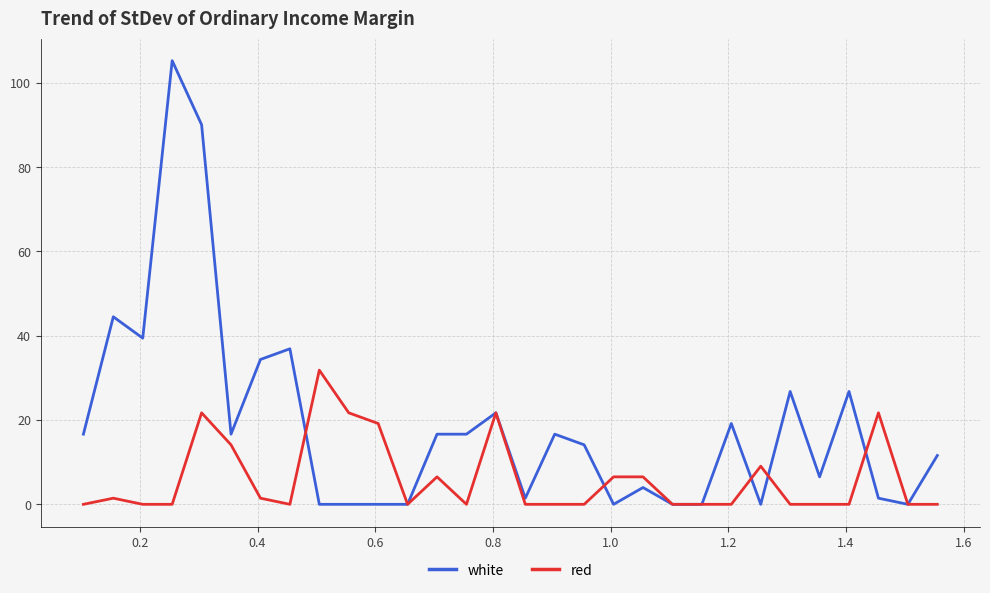

Which series has the largest range (max minus min)?

white